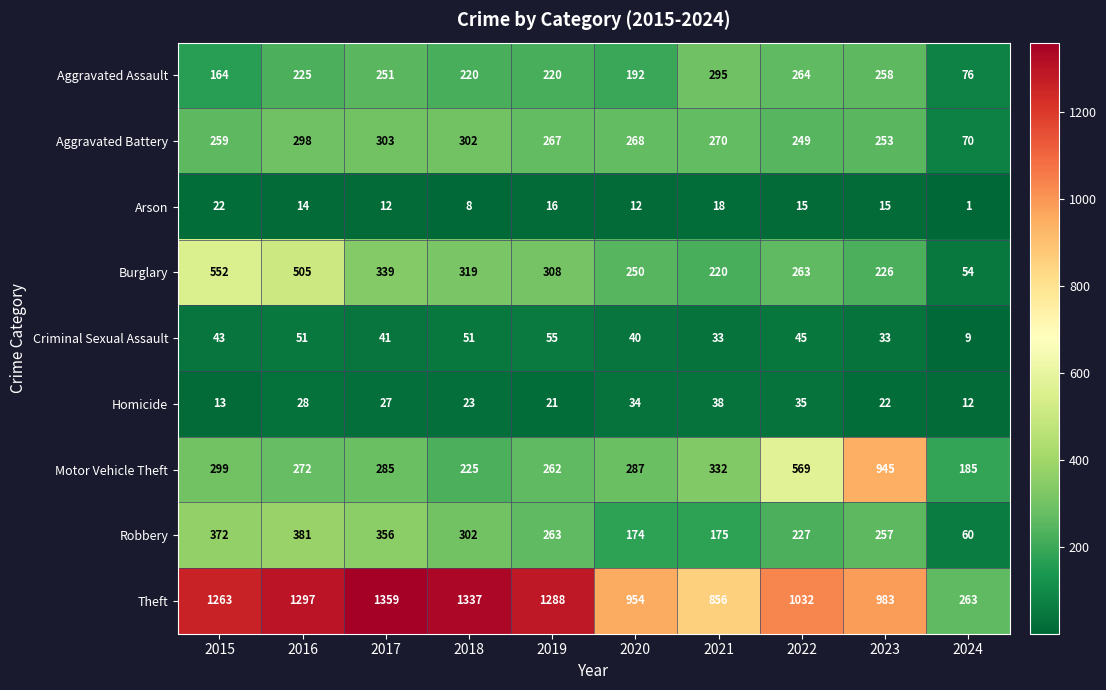

Count the number of data series in this chart.

9